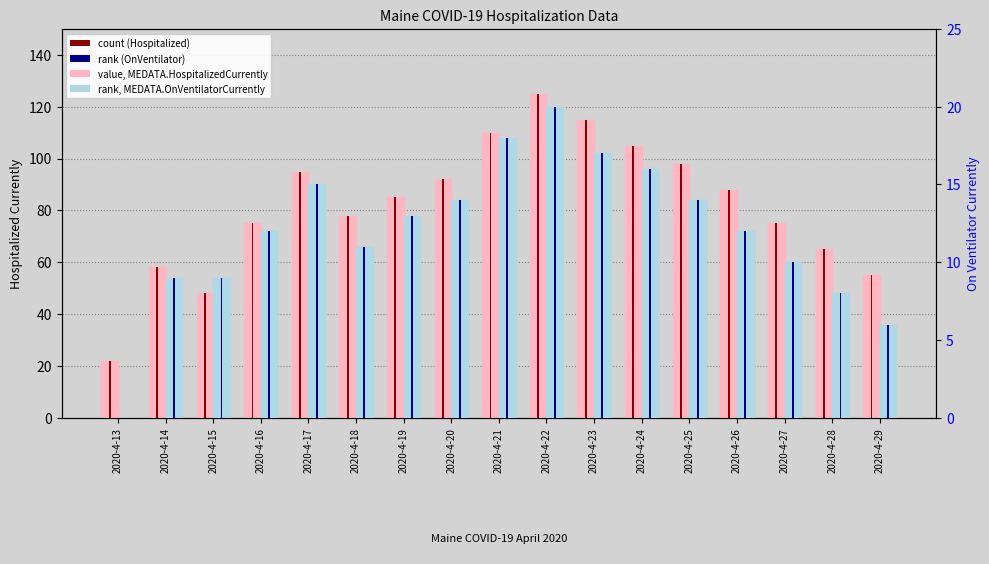

How many data points in rank (OnVentilator) are less than 12?

7